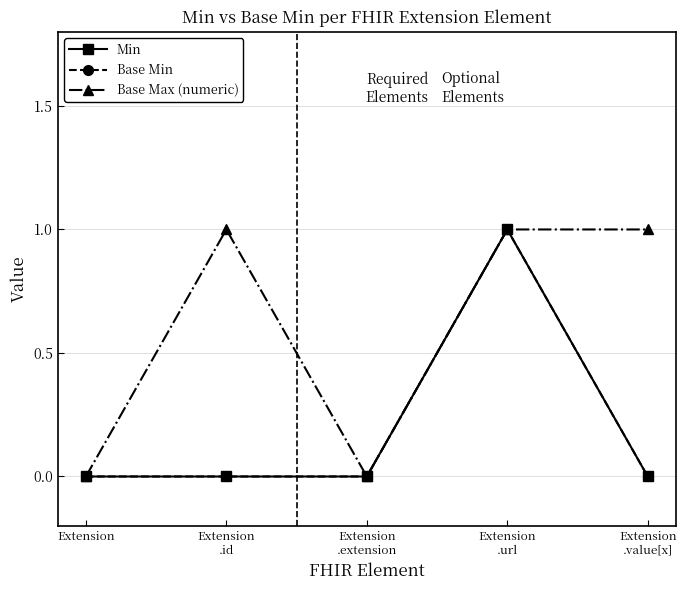

Is this an area chart (filled region under the line)?

No